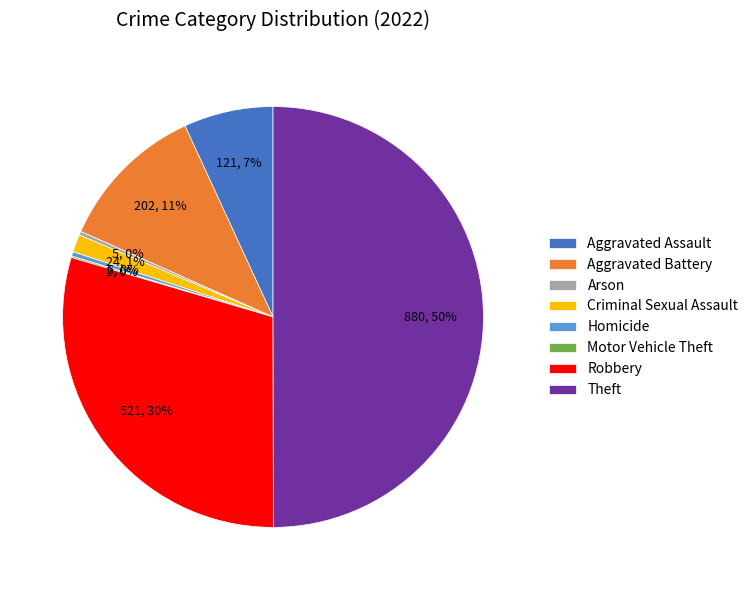

The Aggravated Battery slice represents 24% of the pie. True or false?

False